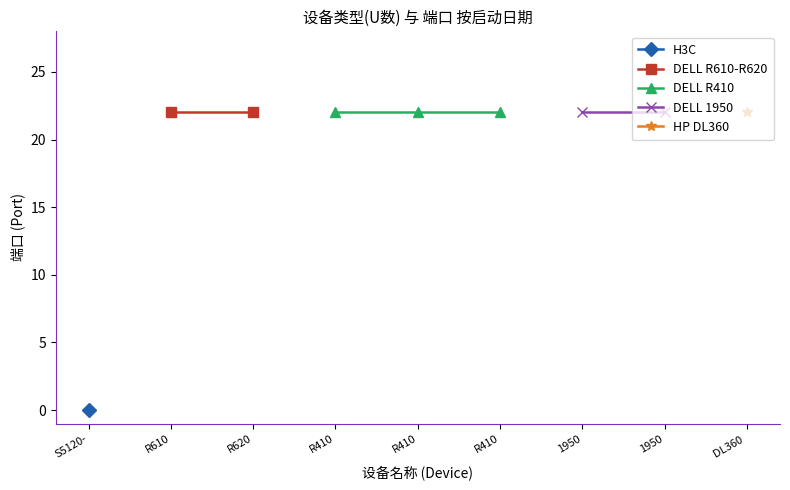

True or false: 类型(U数) has a value of 2 at 2014-05-28.

False